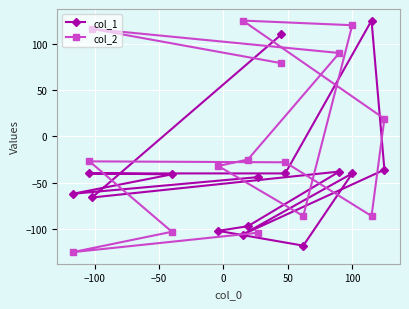

In col_2, how many points are lower than both neighbors (excluding endpoints)?

3